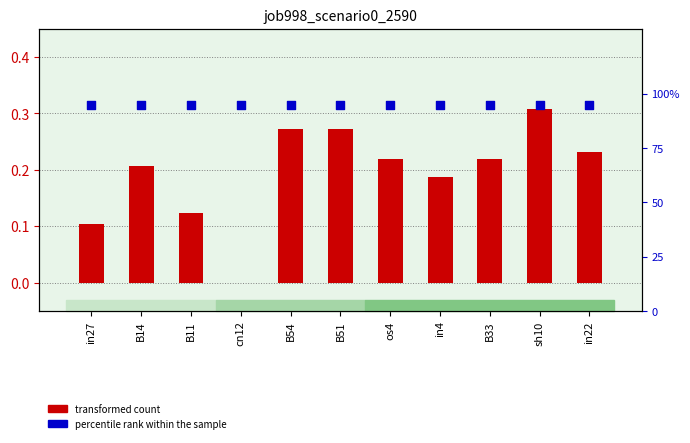

Which series reaches the maximum Y coordinate?

percentile rank within the sample